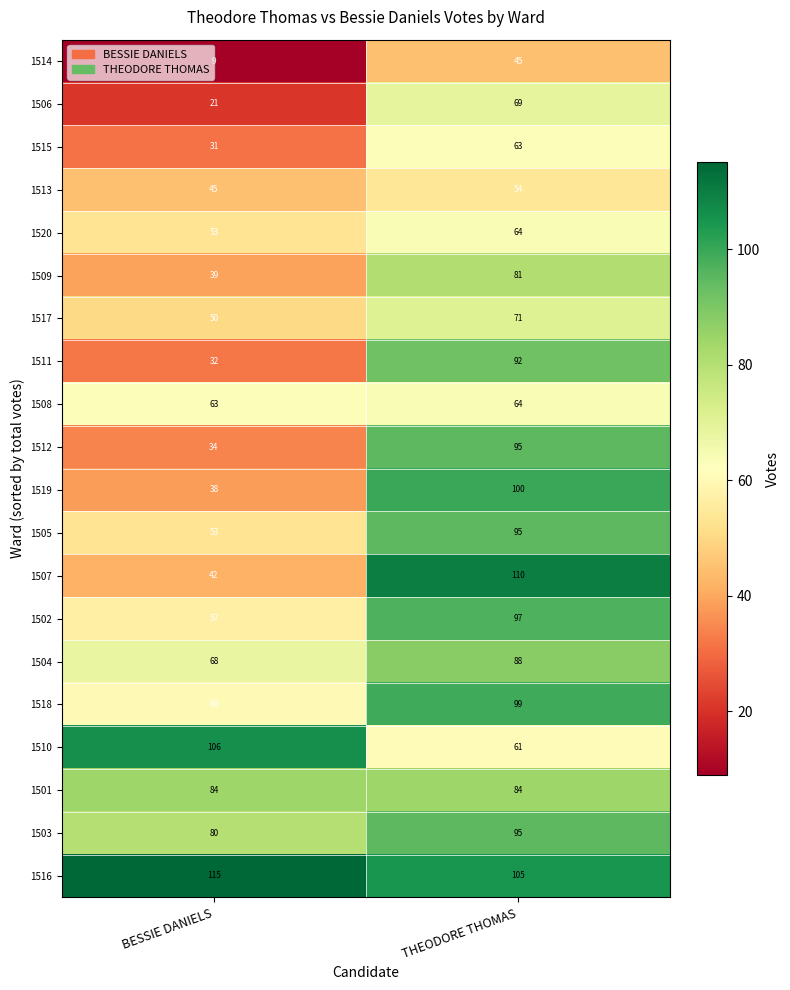

Which series has the largest range (max minus min)?

1507